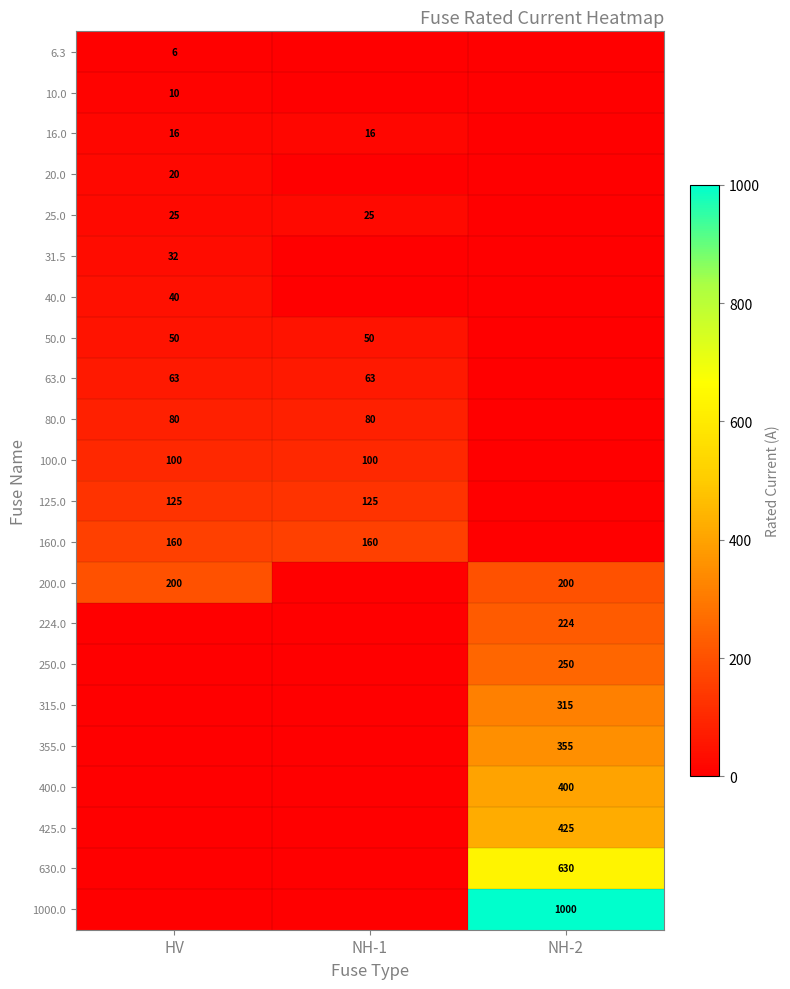

What is the sum of the 125.0 values at HV and NH-1?

250